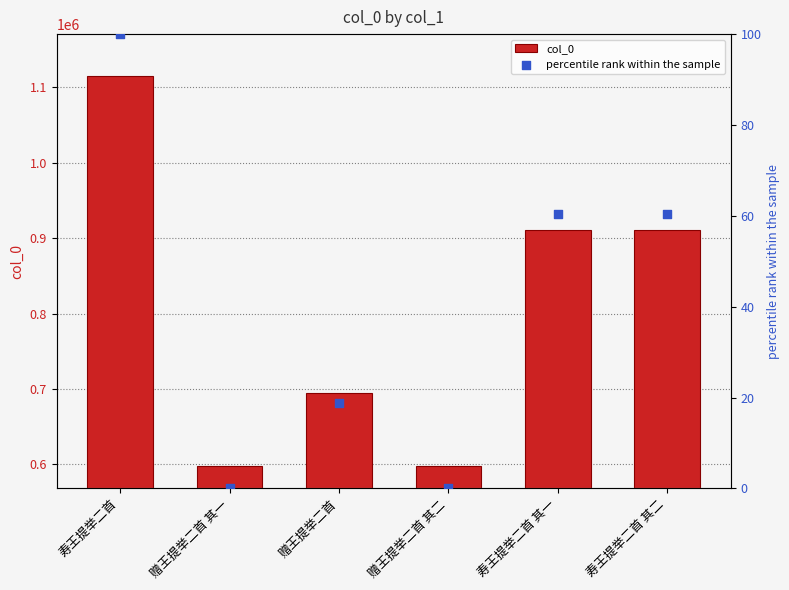

Which series has the largest total across all categories?

col_0